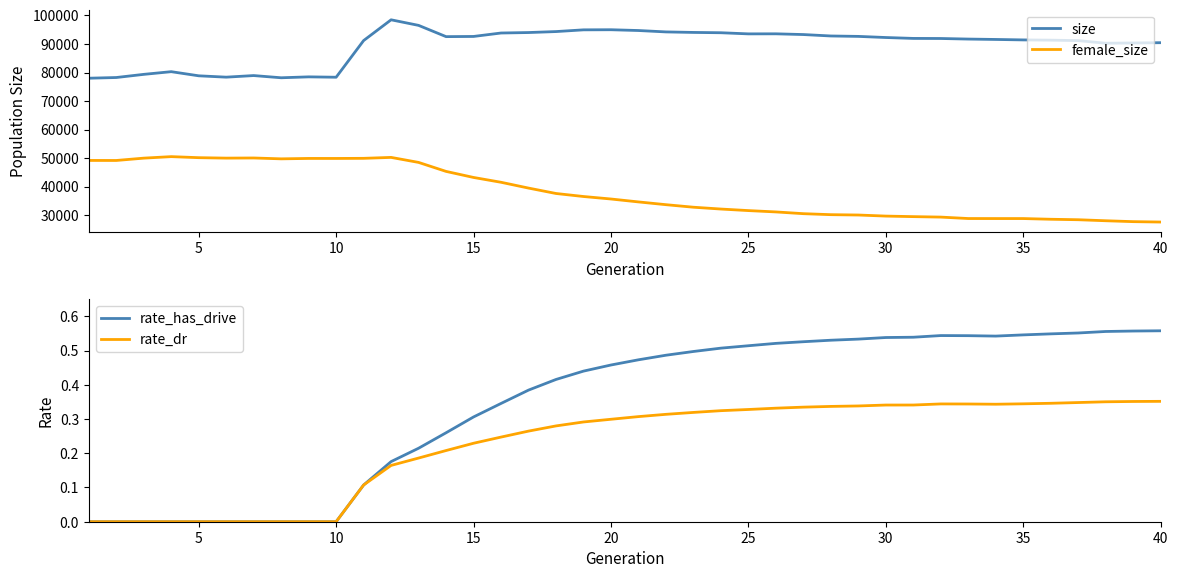

What is the minimum value for female_size?

27554